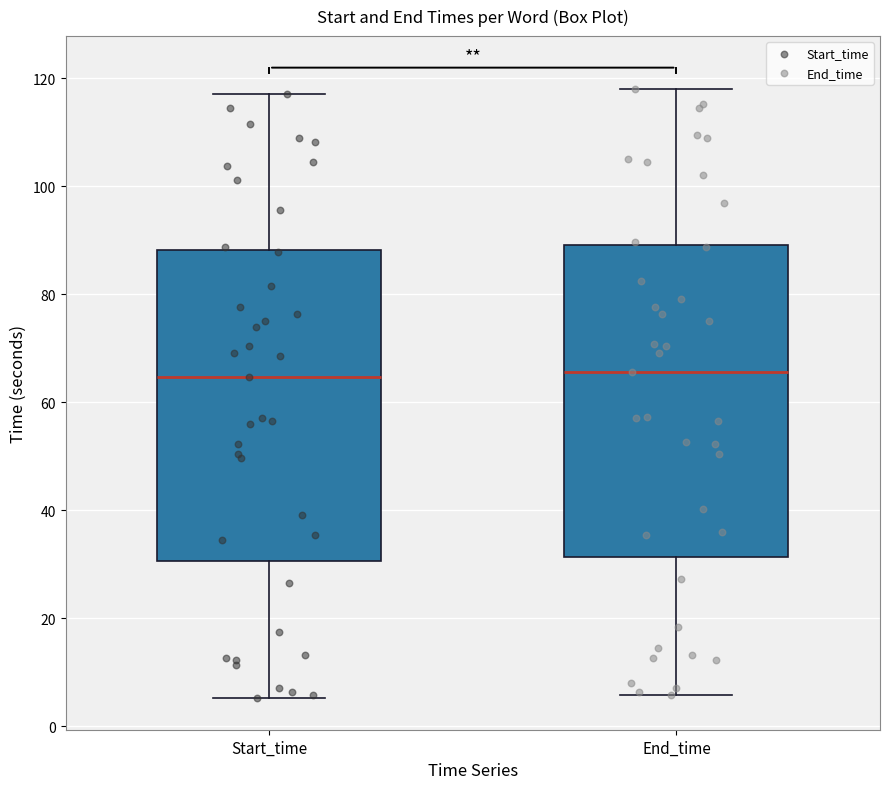

Reading left to right, read every box against the y-axis: the position of its median line, the range the box covers, and the ends of its whiskers. The values are not printed on the chart, so give them approximately, as read against the axis.

Start_time: median 64, box 30 to 88, whiskers 6 to 118
End_time: median 66, box 32 to 90, whiskers 6 to 118